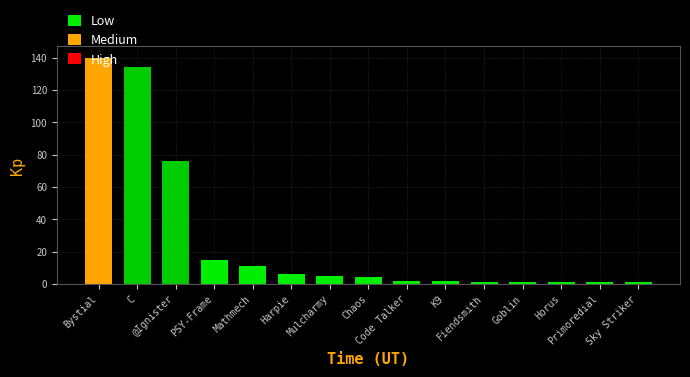

Count the number of categories in the chart.

15